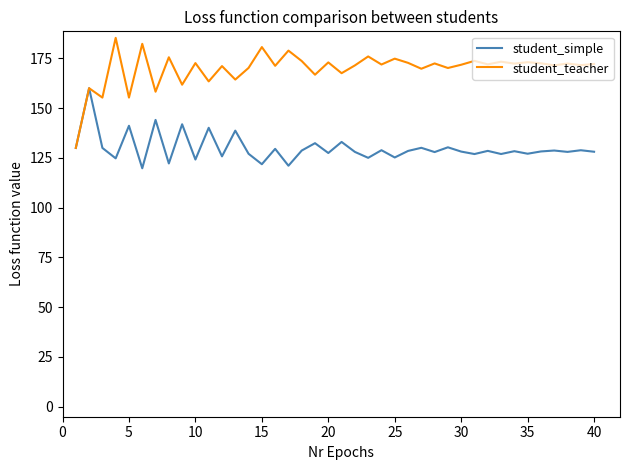

Which series has the widest spread of values?

student_teacher